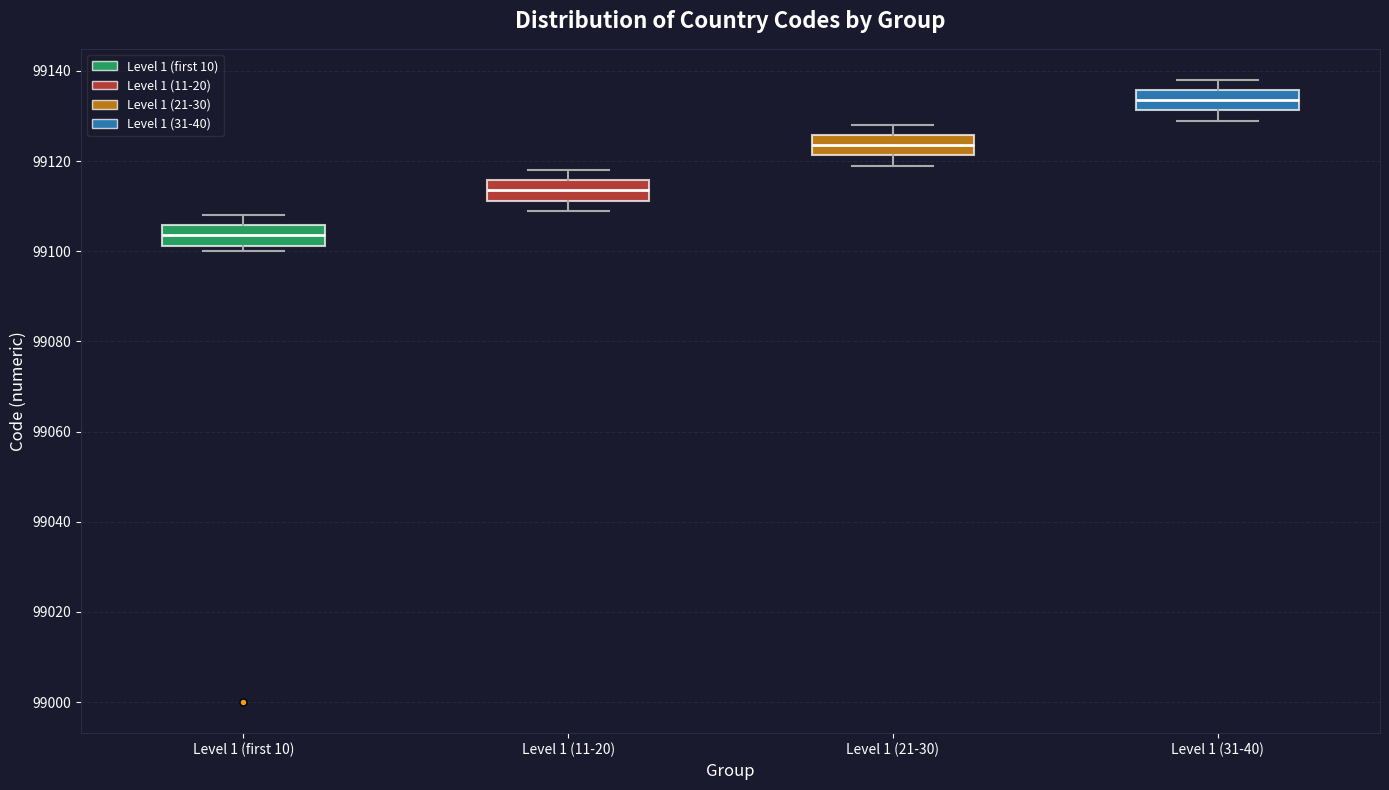

Reading left to right, read every box against the y-axis: the position of its median line, the range the box covers, and the ends of its whiskers. The values are not printed on the chart, so give them approximately, as read against the axis.

Level 1 (first 10): median 99104, box 99102 to 99106, whiskers 99100 to 99108
Level 1 (11-20): median 99114, box 99112 to 99116, whiskers 99110 to 99118
Level 1 (21-30): median 99124, box 99122 to 99126, whiskers 99120 to 99128
Level 1 (31-40): median 99134, box 99132 to 99136, whiskers 99130 to 99138